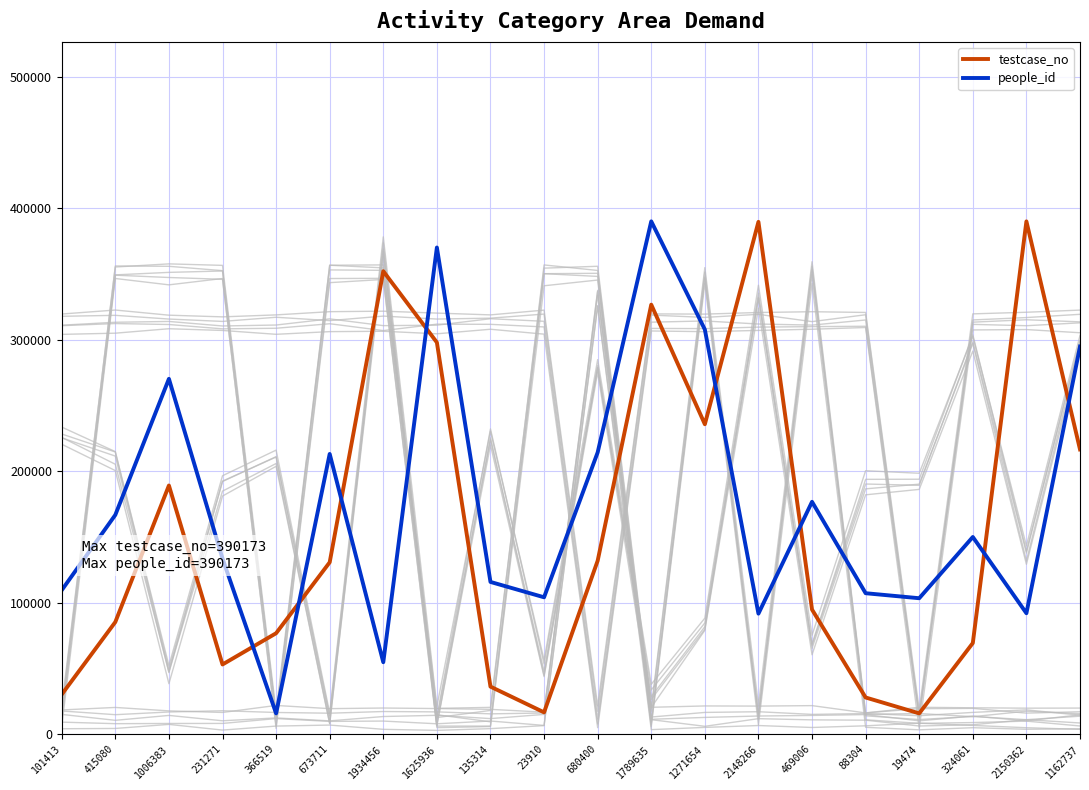

What position from the right is 324061?

3